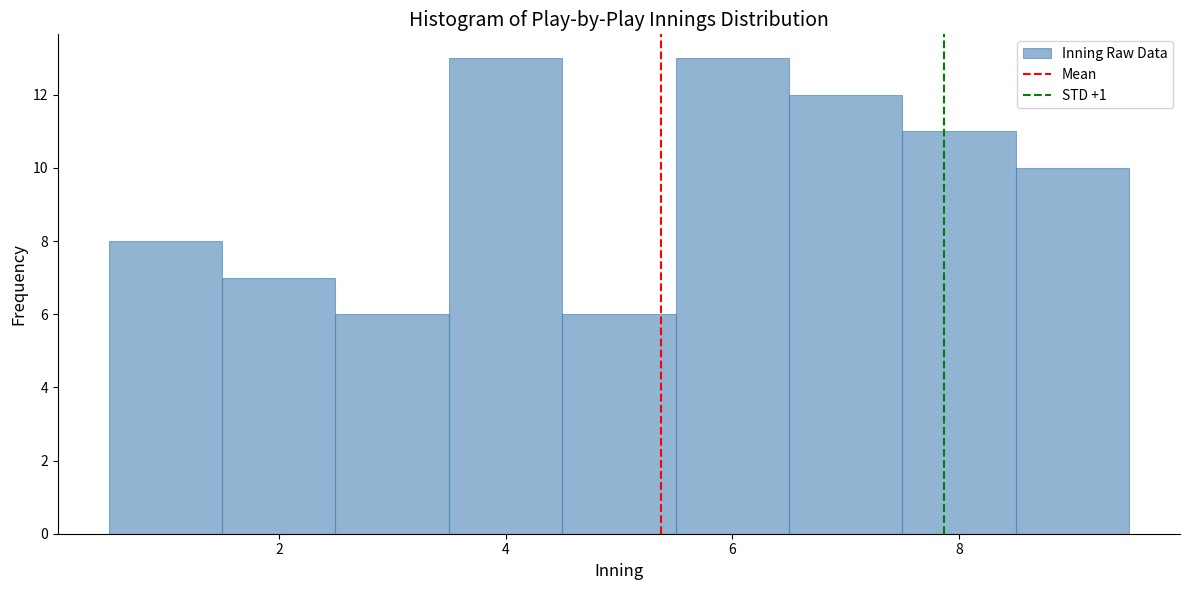

Reading left to right, list every bar in this chart as the range it spans on the x-axis followed by its height. Neither the bar edges nor the heights are printed on the chart, so give them approximately, as read against the axes.

0.5 to 1.5: 8
1.5 to 2.5: 7
2.5 to 3.5: 6
3.5 to 4.5: 13
4.5 to 5.5: 6
5.5 to 6.5: 13
6.5 to 7.5: 12
7.5 to 8.5: 11
8.5 to 9.5: 10